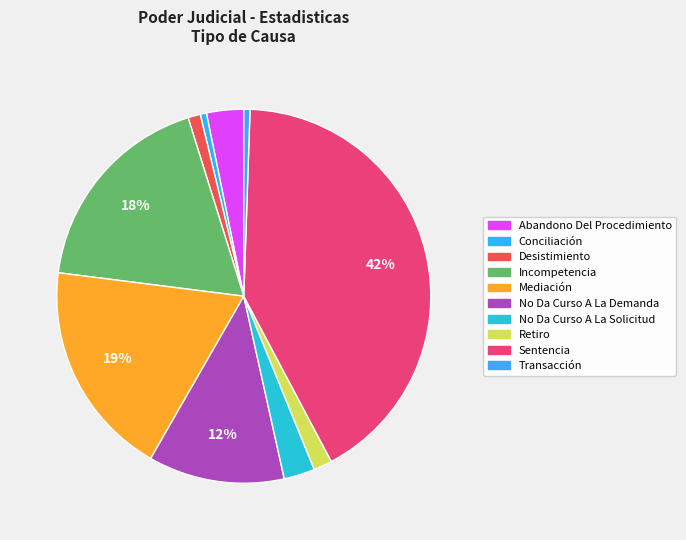

What percentage is the Incompetencia slice, to the nearest percent?

18%